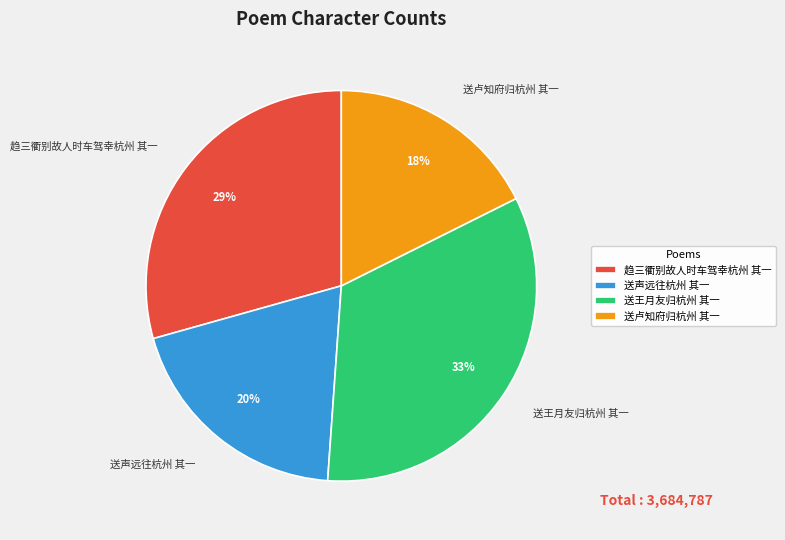

Between 送卢知府归杭州 其一 and 趋三衢别故人时车驾幸杭州 其一, which is larger?

趋三衢别故人时车驾幸杭州 其一